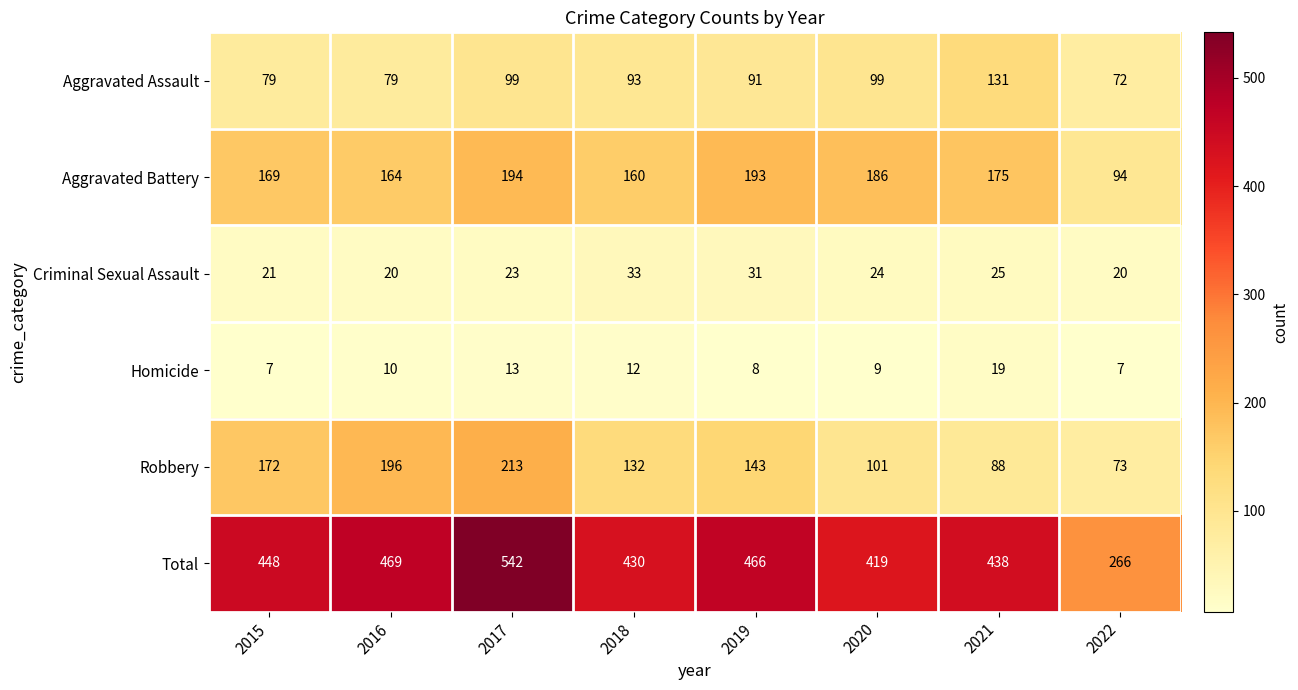

How many distinct data groups are displayed?

6